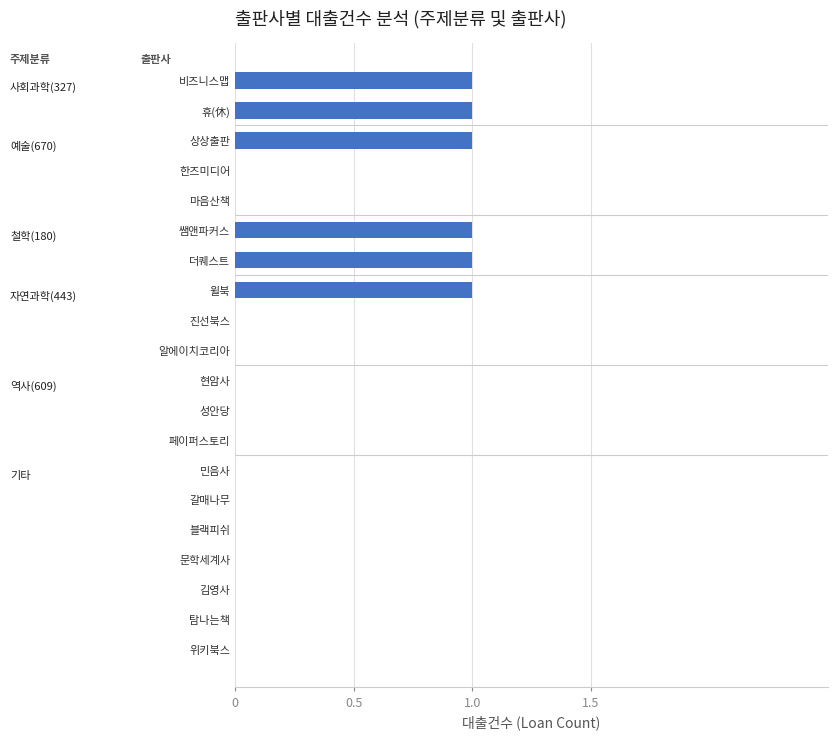

Reading left to right, extract all data points from this chart.

1	1	1	0	0	1	1	1	0	0	0	0	0	0	0	0	0	0	0	0